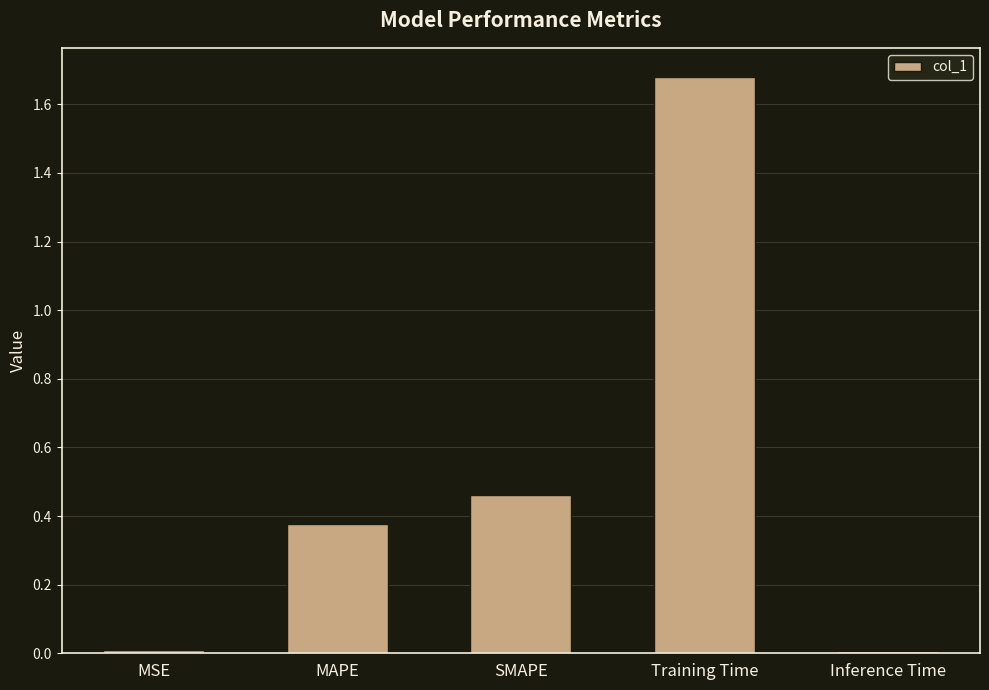

How many series are shown in this chart?

1